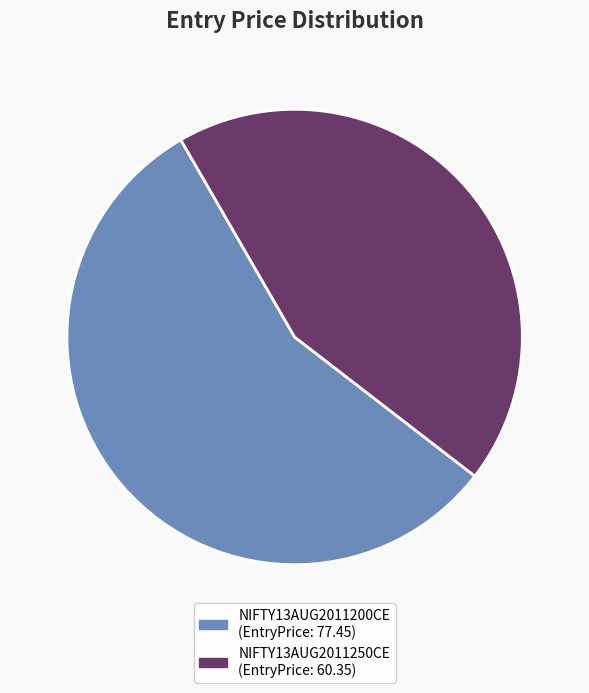

To the nearest percent, what percentage of the pie is NIFTY13AUG2011200CE?

56%